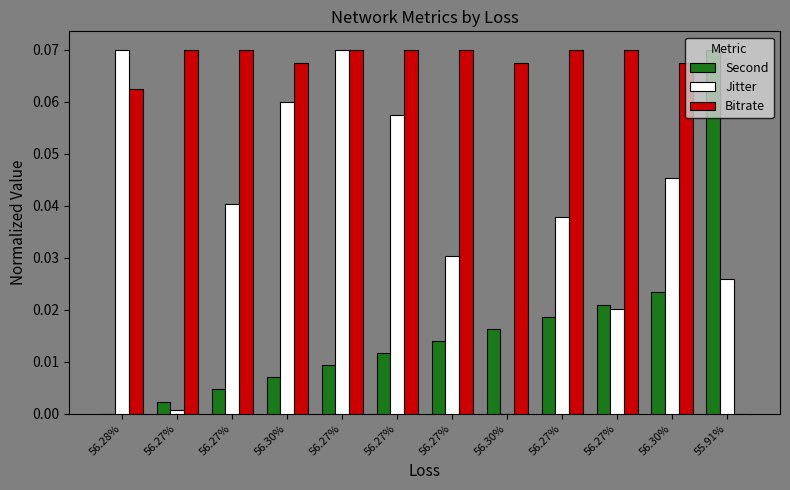

Are the bars horizontal?

No